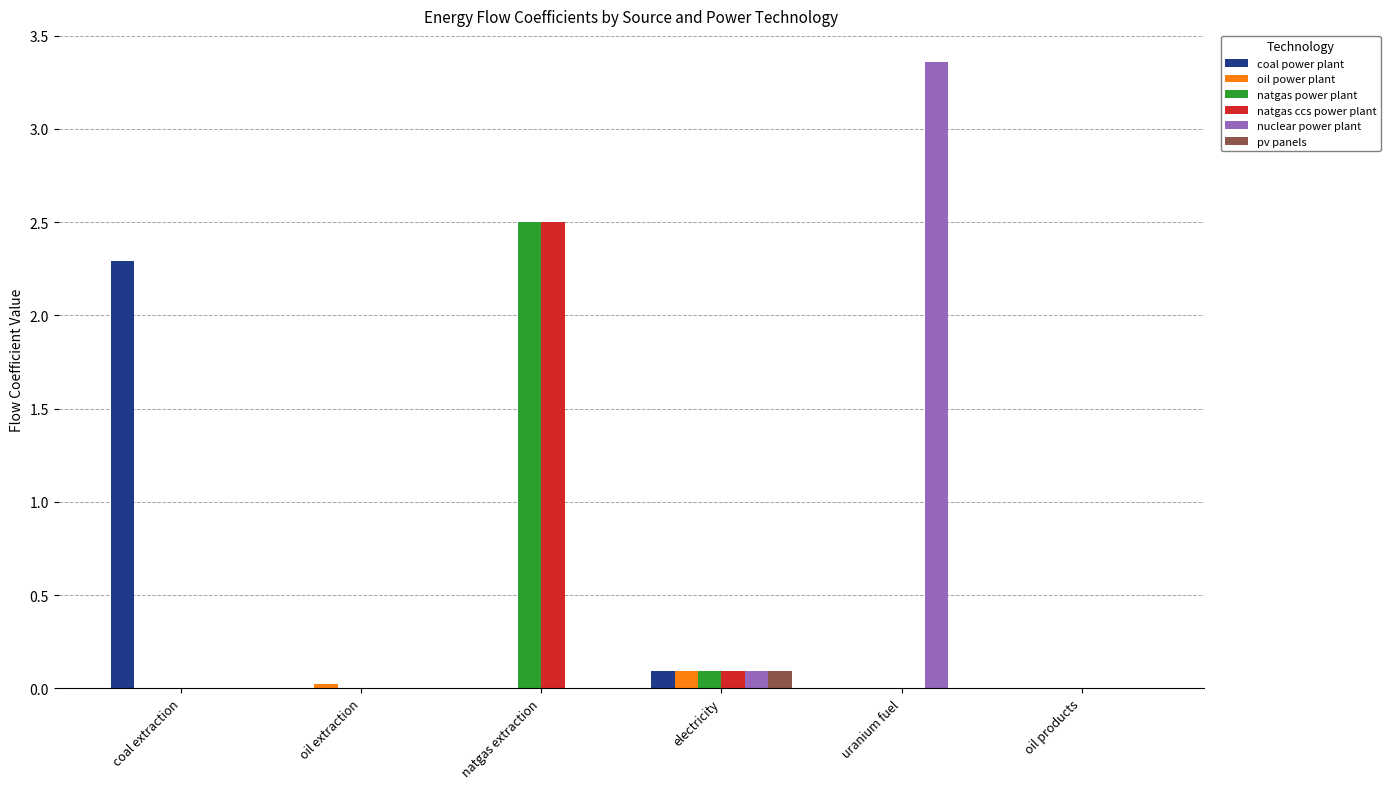

Between coal extraction and oil products, which series saw the biggest shift?

coal power plant